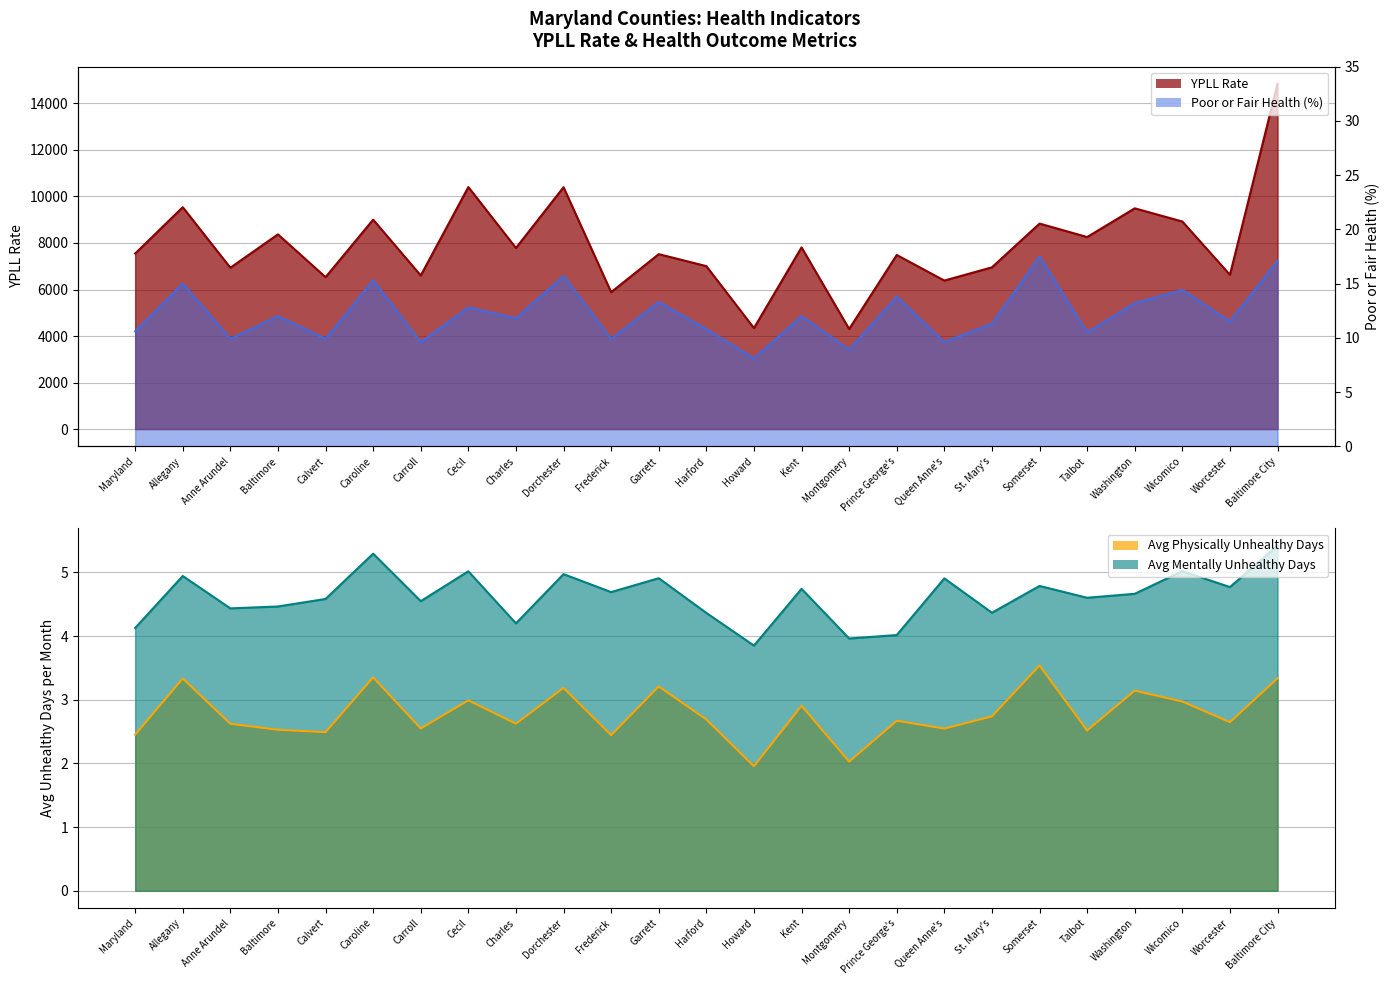

What is the difference between the Average Physically Unhealthy Days values at Allegany and Howard?

1.4